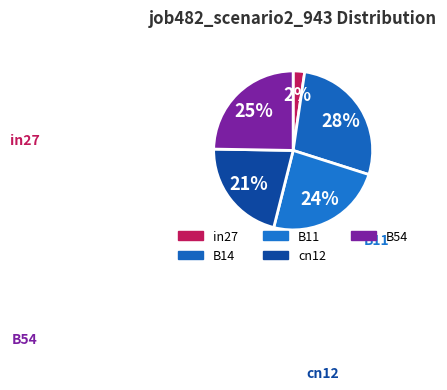

Count the number of slices in the pie.

5